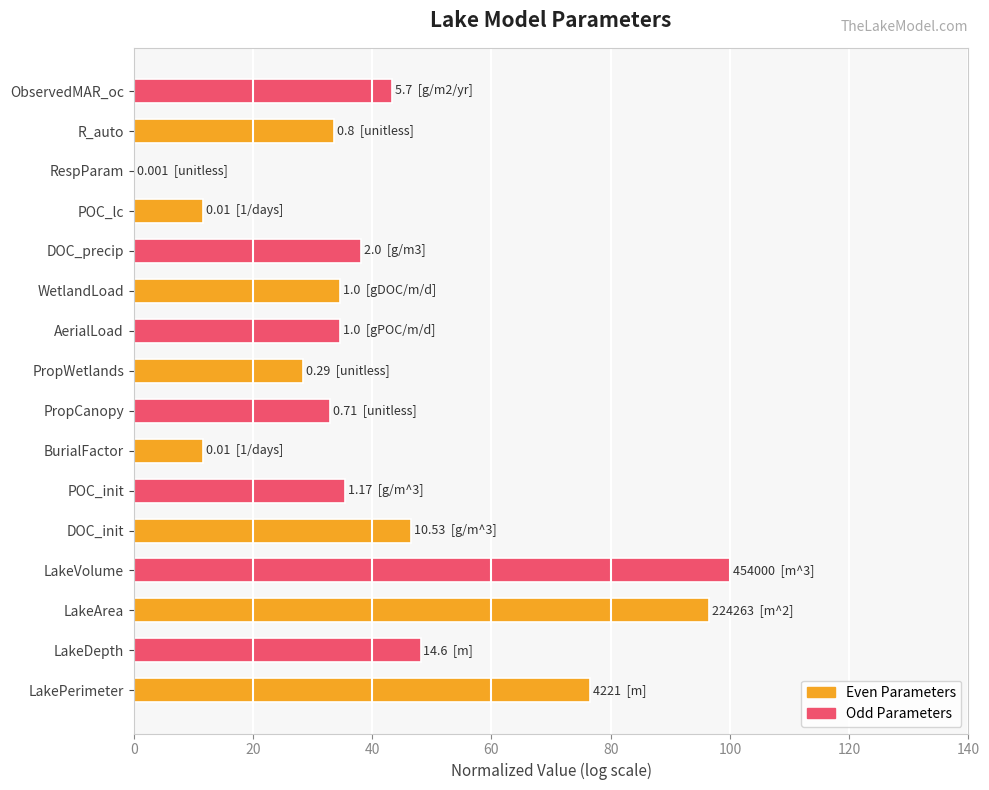

What is the change in value from DOC_init to AerialLoad?

-11.8